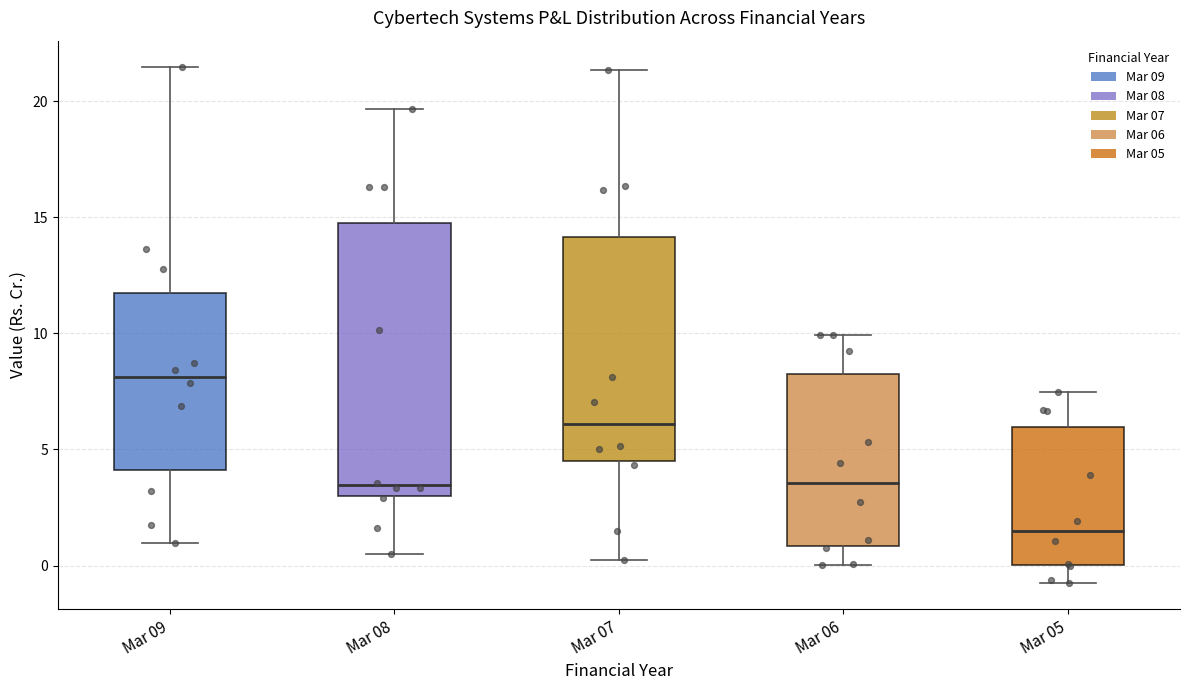

Which box has the lowest median line?

Mar 05